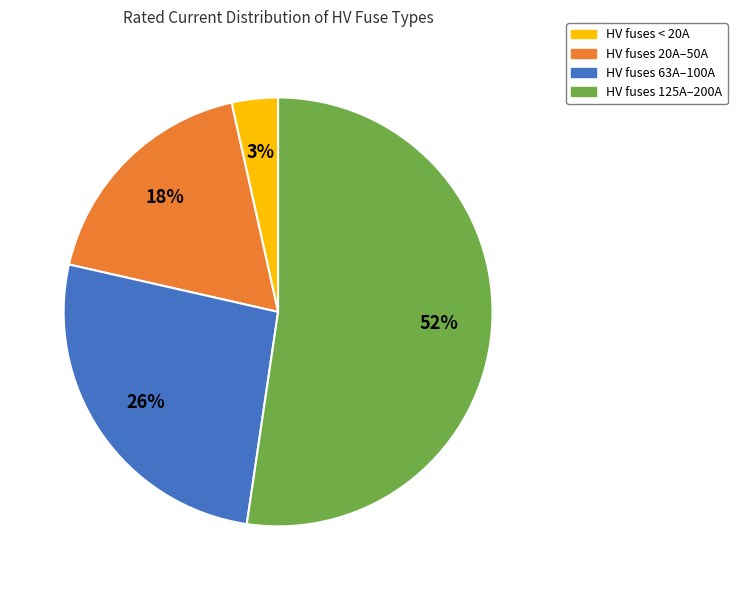

Is there any slice that represents more than half of the pie?

Yes